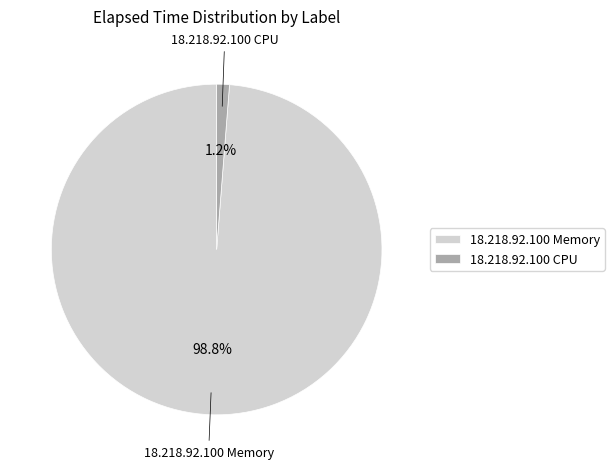

Which category has the biggest portion of the pie?

18.218.92.100 Memory